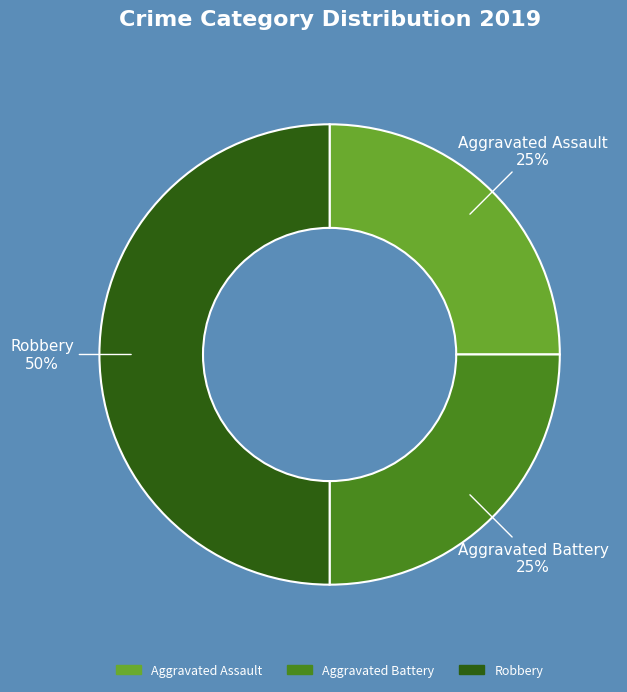

What is the ratio of the value at Robbery to the value at Aggravated Assault?

2.0